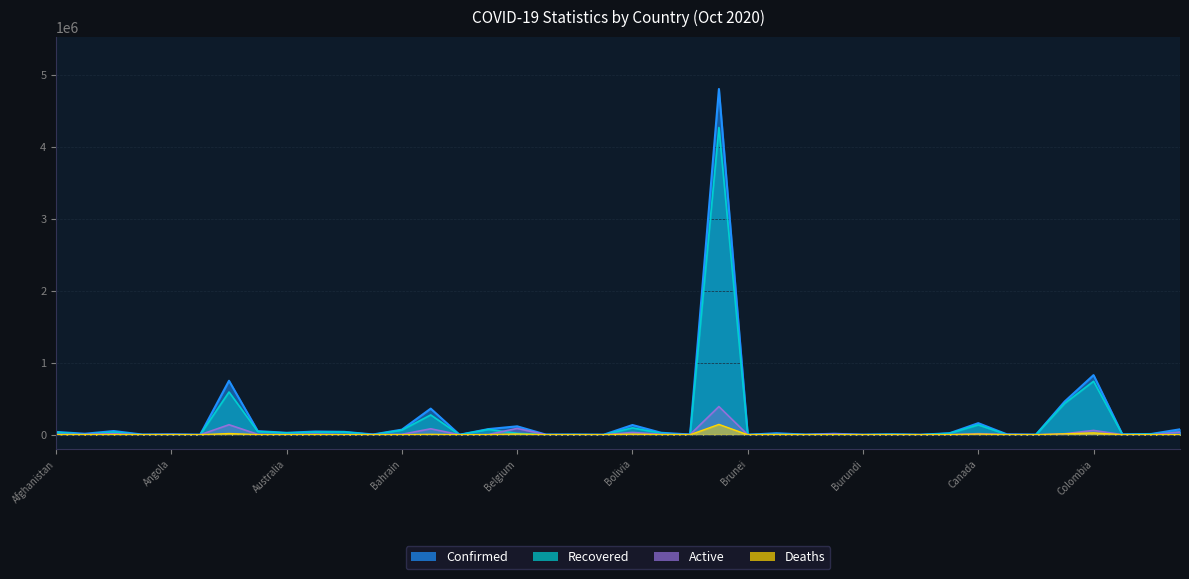

Count the number of categories in the chart.

40